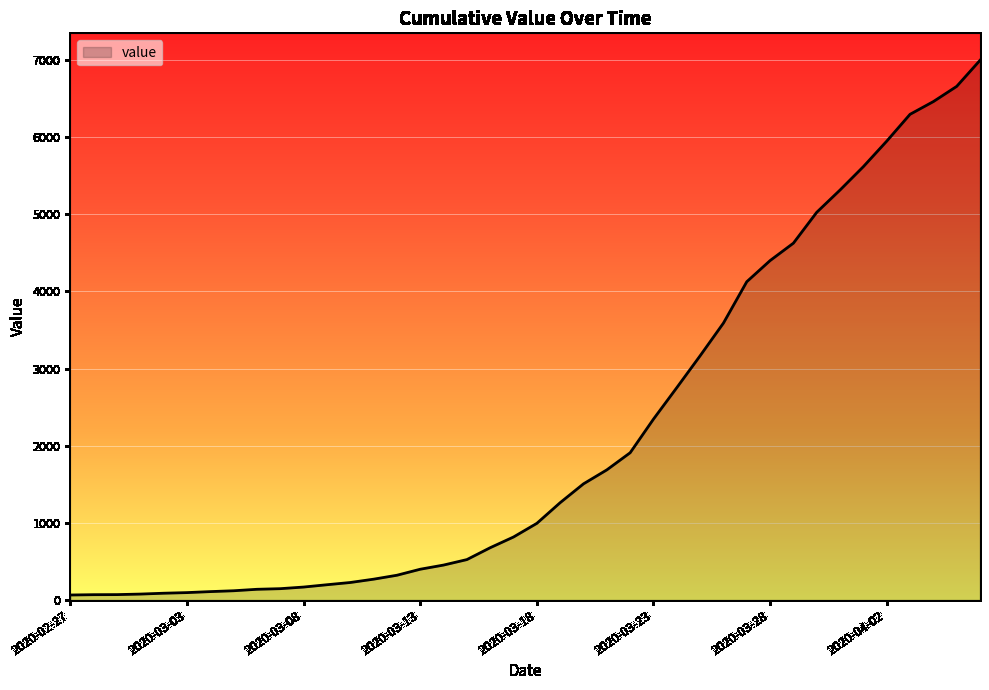

What is the sum of all values?

85677